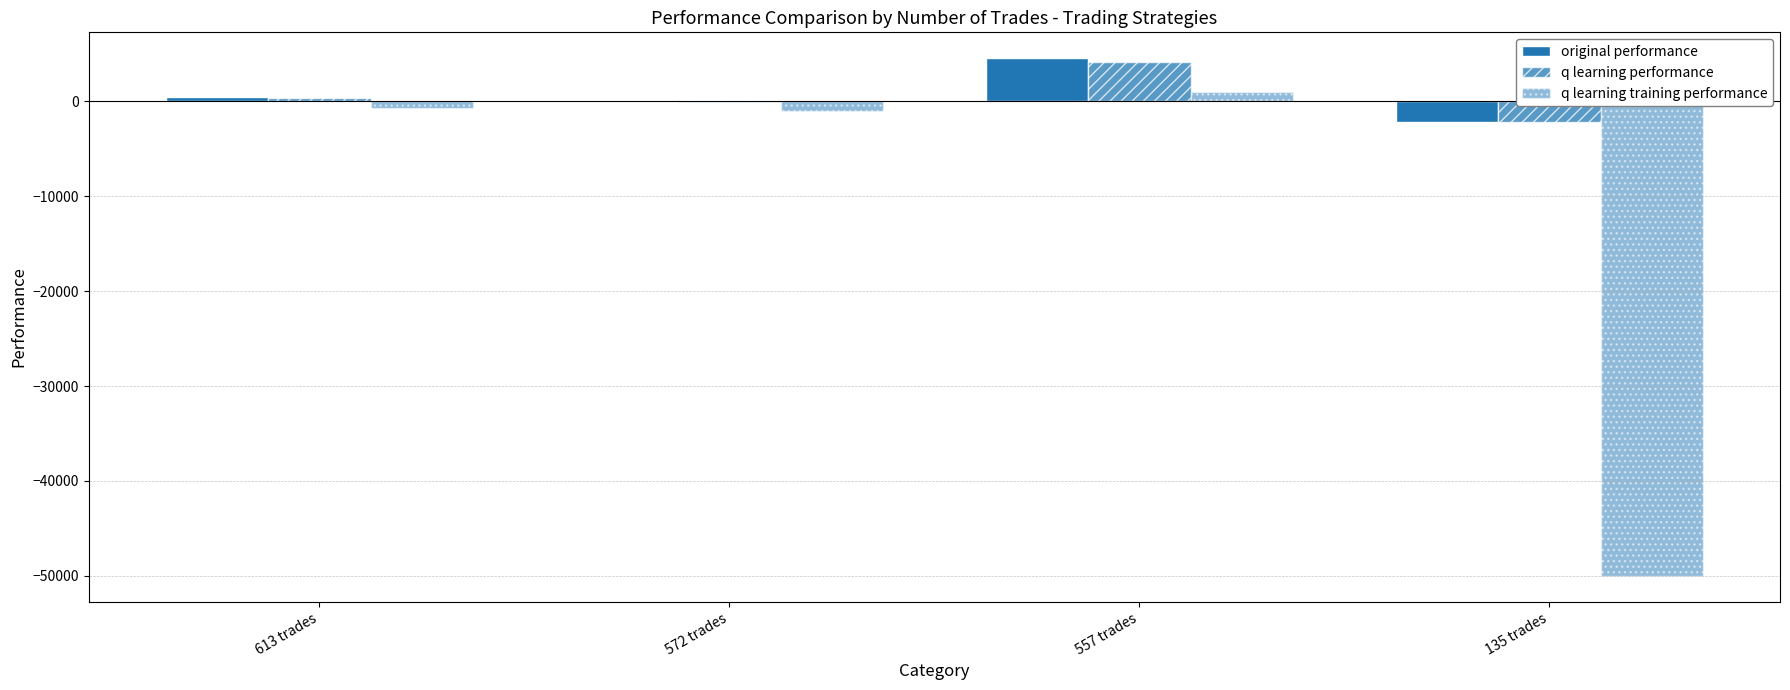

Which series changed the most between 572 trades and 135 trades?

q learning training performance